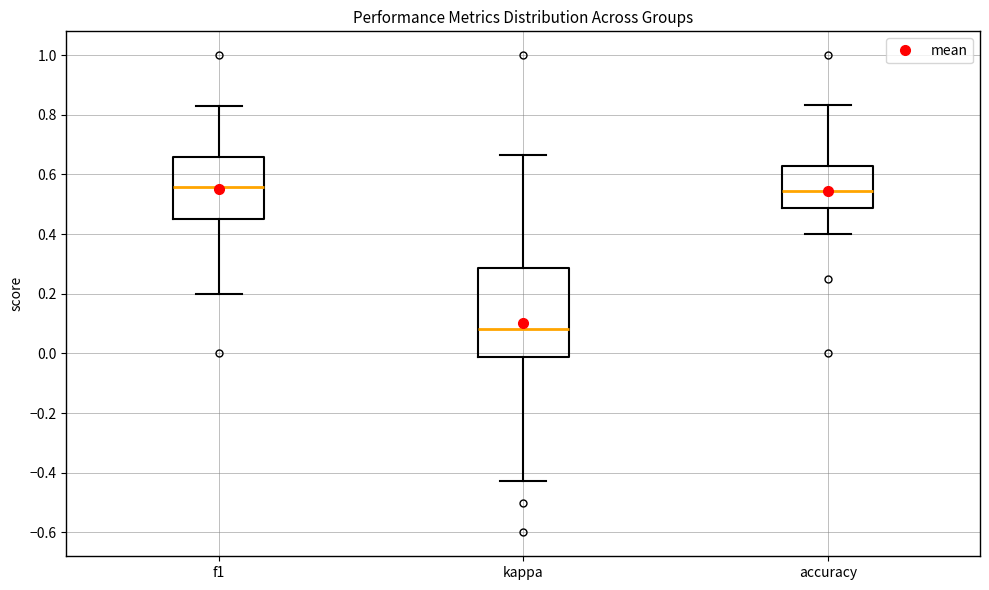

Reading left to right, transcribe this box plot: for each box, give where its median line is, the range the box spans, and where its two whiskers end, as read against the y-axis. The values are not printed on the chart, so give them approximately, as read against the axis.

f1: median 0.56, box 0.46 to 0.66, whiskers 0.20 to 0.82
kappa: median 0.08, box -0.02 to 0.28, whiskers -0.42 to 0.66
accuracy: median 0.54, box 0.48 to 0.62, whiskers 0.40 to 0.84